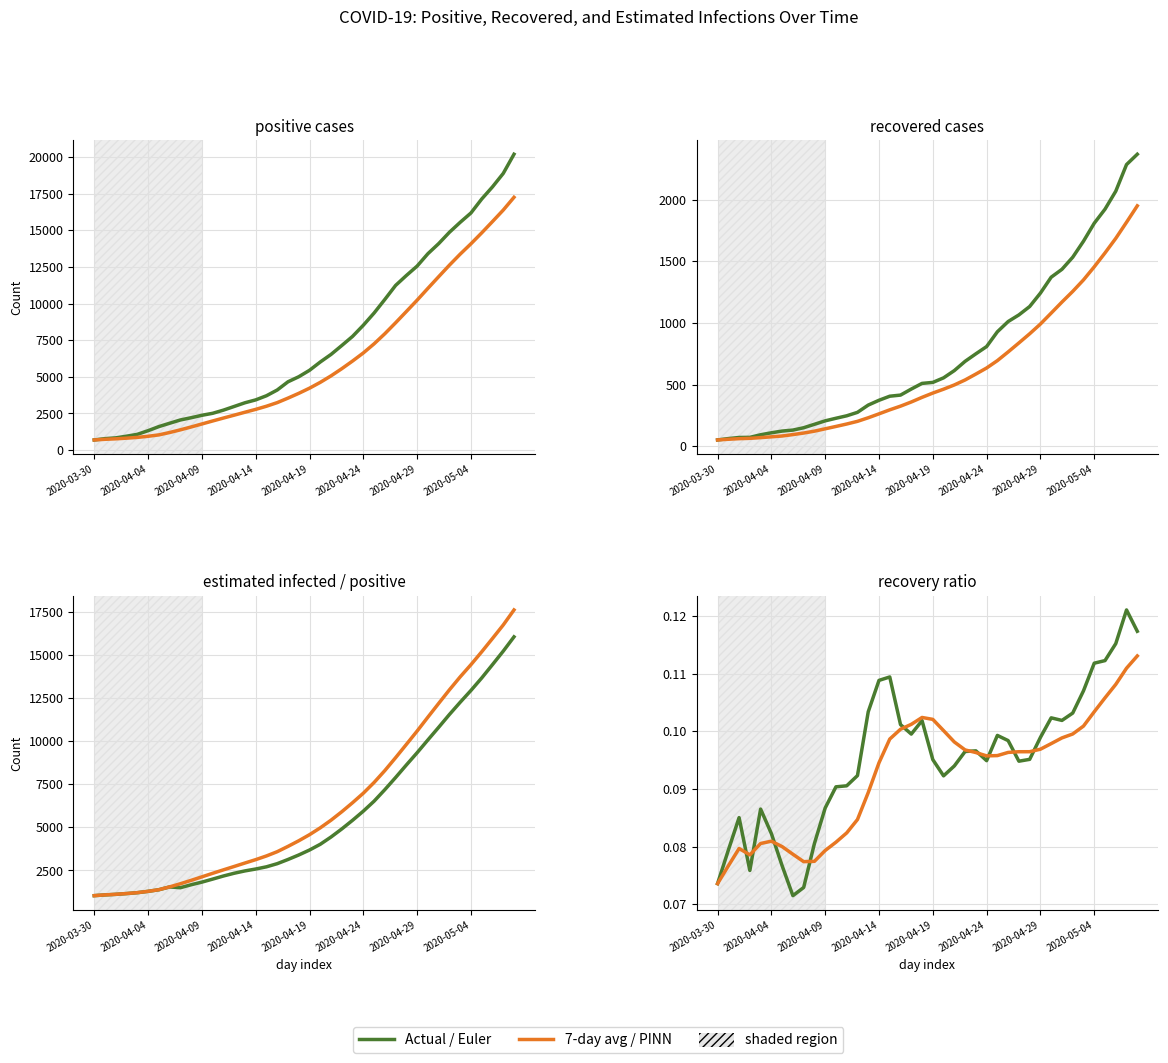

Which has a higher value, Epositive or recovered7?

Epositive